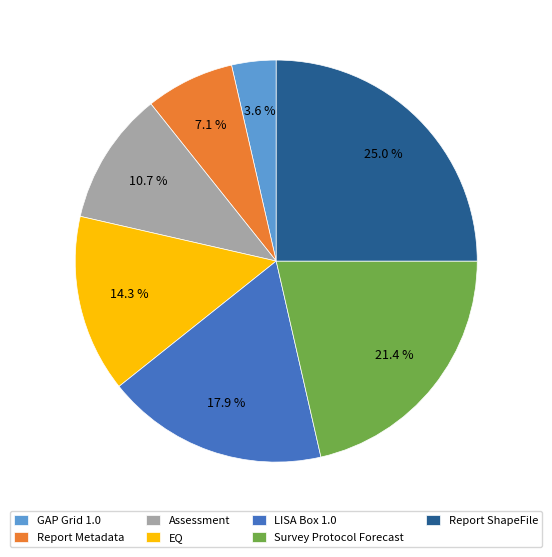

The Survey Protocol Forecast slice represents 21% of the pie. True or false?

True